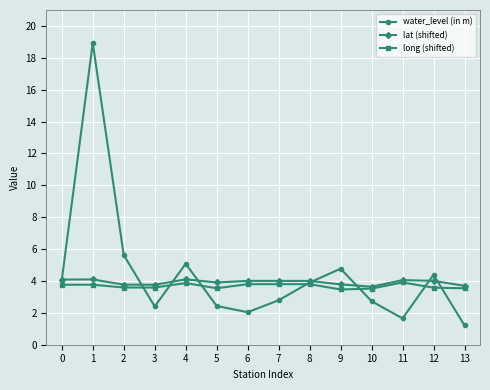

At which label is water_level (in m) closest to 10?

2